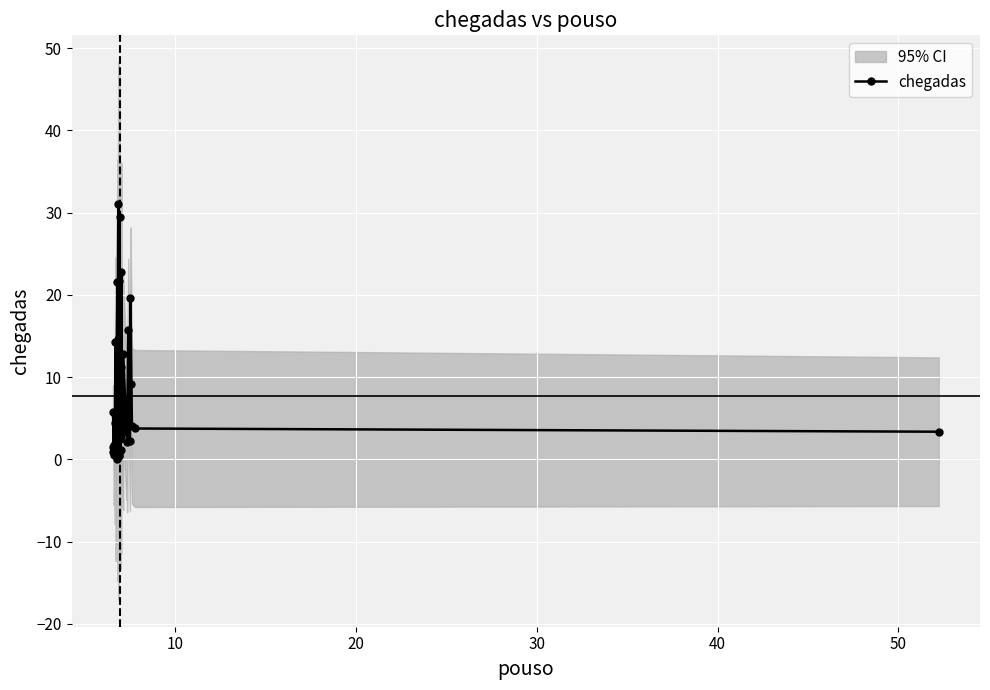

Reading left to right, transcribe all the data shown in this chart.

5.8	1.6	0.9	0.6	1.7	5.5	4.4	1.8	14.3	3.2	2.1	21.6	0.0	14.6	31.0	0.5	0.4	8.7	21.6	29.4	2.5	1.2	11.2	2.8	22.7	3.4	5.1	4.3	3.4	12.8	3.7	6.1	2.1	15.8	2.3	19.6	9.2	4.1	3.8	3.4